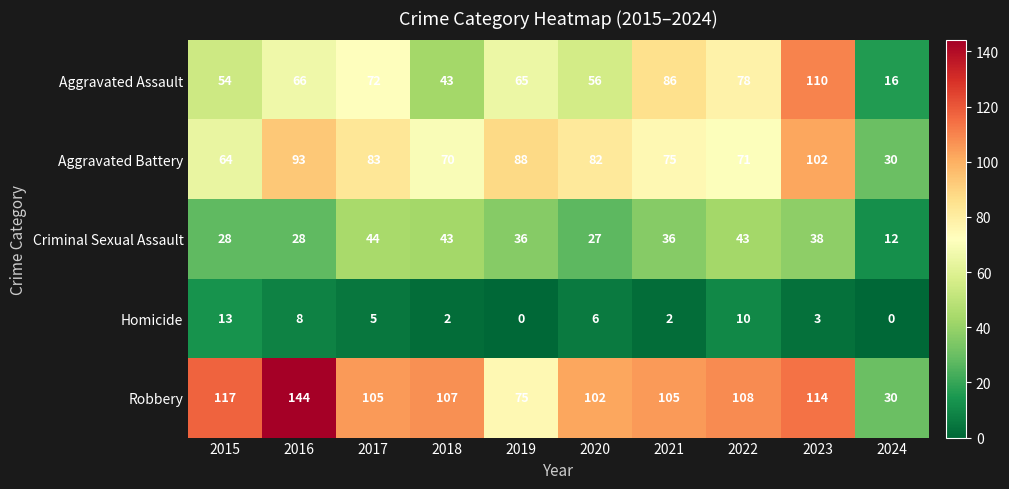

At 2023, list the series in order from largest to smallest.

Robbery, Aggravated Assault, Aggravated Battery, Criminal Sexual Assault, Homicide